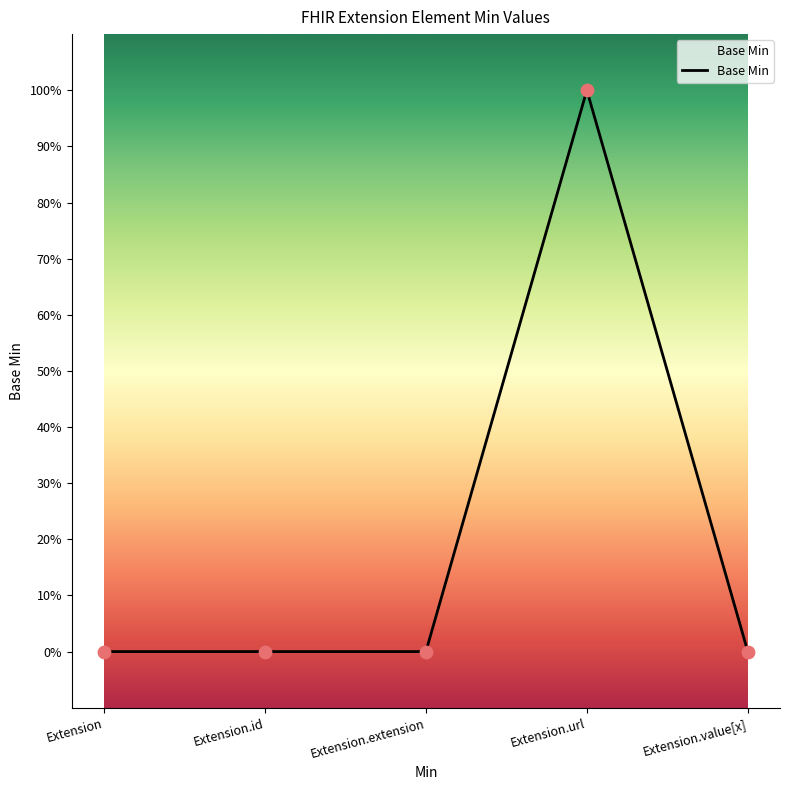

Which has a higher value, Extension.id or Extension.url?

Extension.url